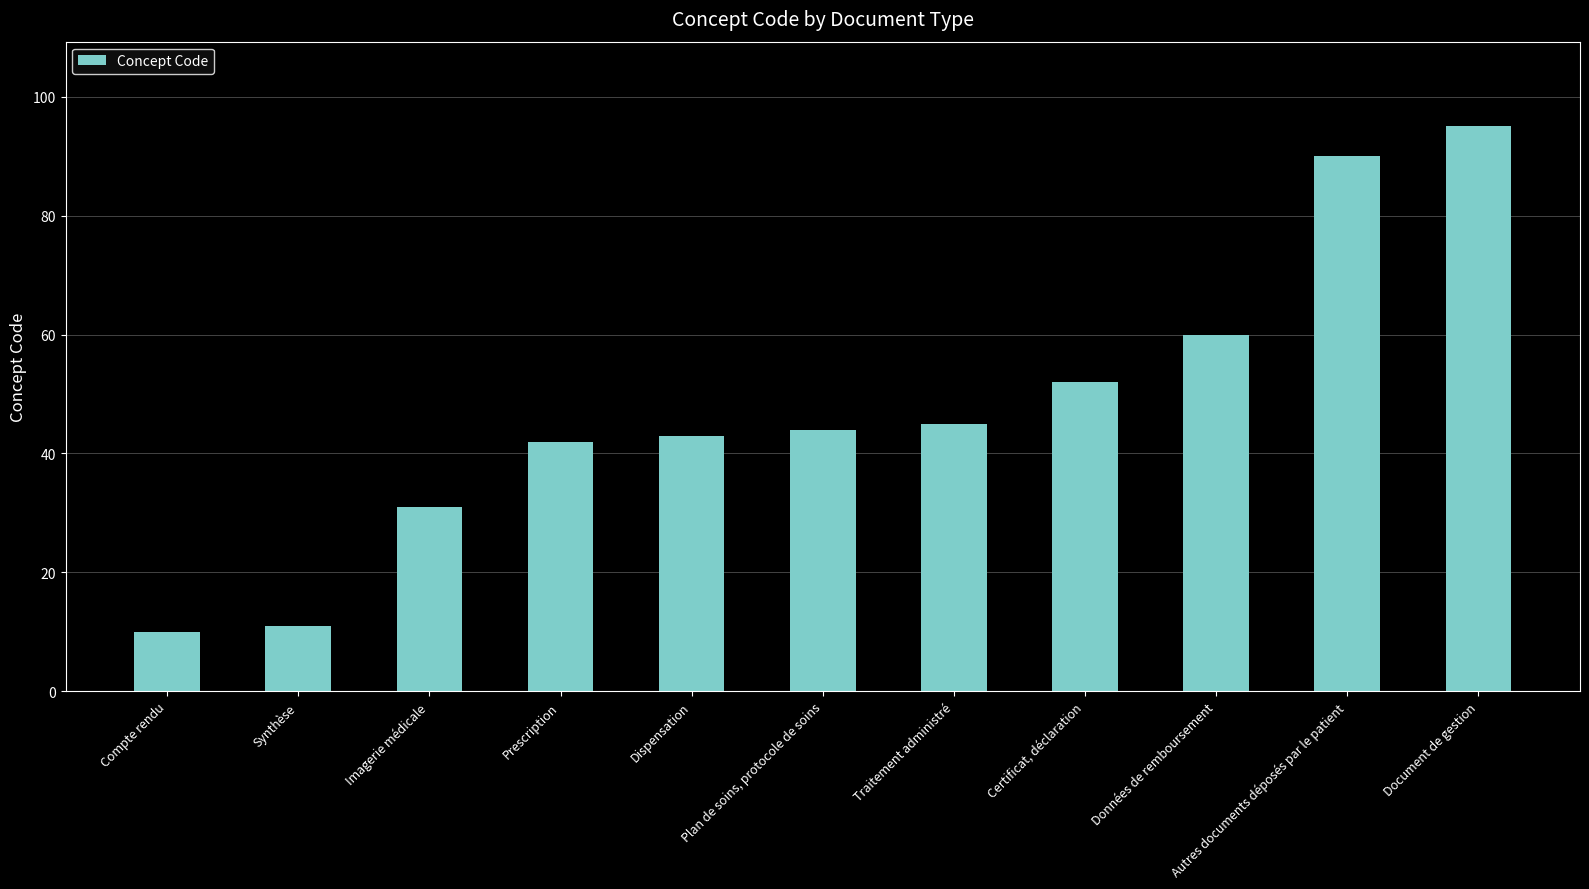

What is the sum of the values at Certificat, déclaration and Autres documents déposés par le patient?

142